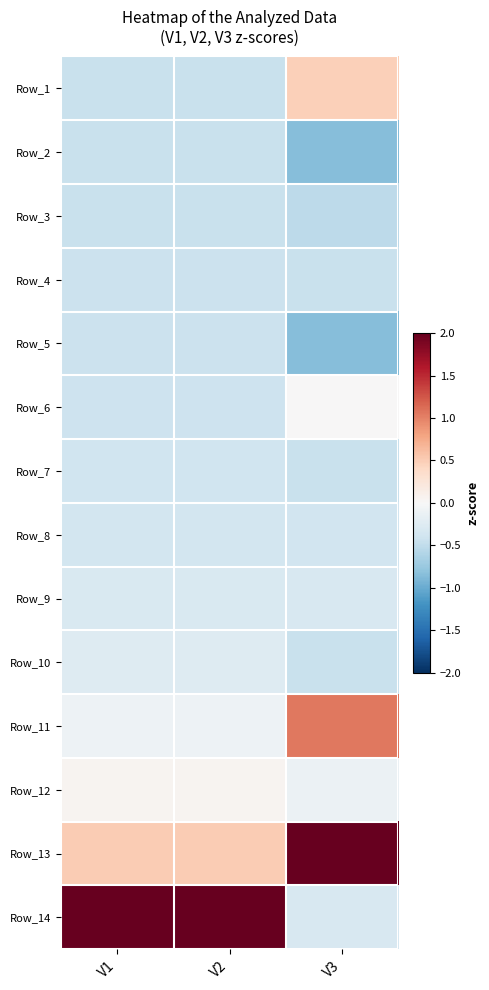

Reading left to right, extract all data points from this chart.

Row_1: V1=-0.4	V2=-0.4	V3=0.5
Row_2: V1=-0.4	V2=-0.4	V3=-0.8
Row_3: V1=-0.4	V2=-0.4	V3=-0.5
Row_4: V1=-0.4	V2=-0.4	V3=-0.5
Row_5: V1=-0.4	V2=-0.4	V3=-0.8
Row_6: V1=-0.4	V2=-0.4	V3=0.0
Row_7: V1=-0.4	V2=-0.4	V3=-0.5
Row_8: V1=-0.4	V2=-0.4	V3=-0.4
Row_9: V1=-0.3	V2=-0.3	V3=-0.3
Row_10: V1=-0.3	V2=-0.3	V3=-0.5
Row_11: V1=-0.1	V2=-0.1	V3=1.1
Row_12: V1=0.1	V2=0.1	V3=-0.1
Row_13: V1=0.5	V2=0.5	V3=3.2
Row_14: V1=3.5	V2=3.5	V3=-0.3